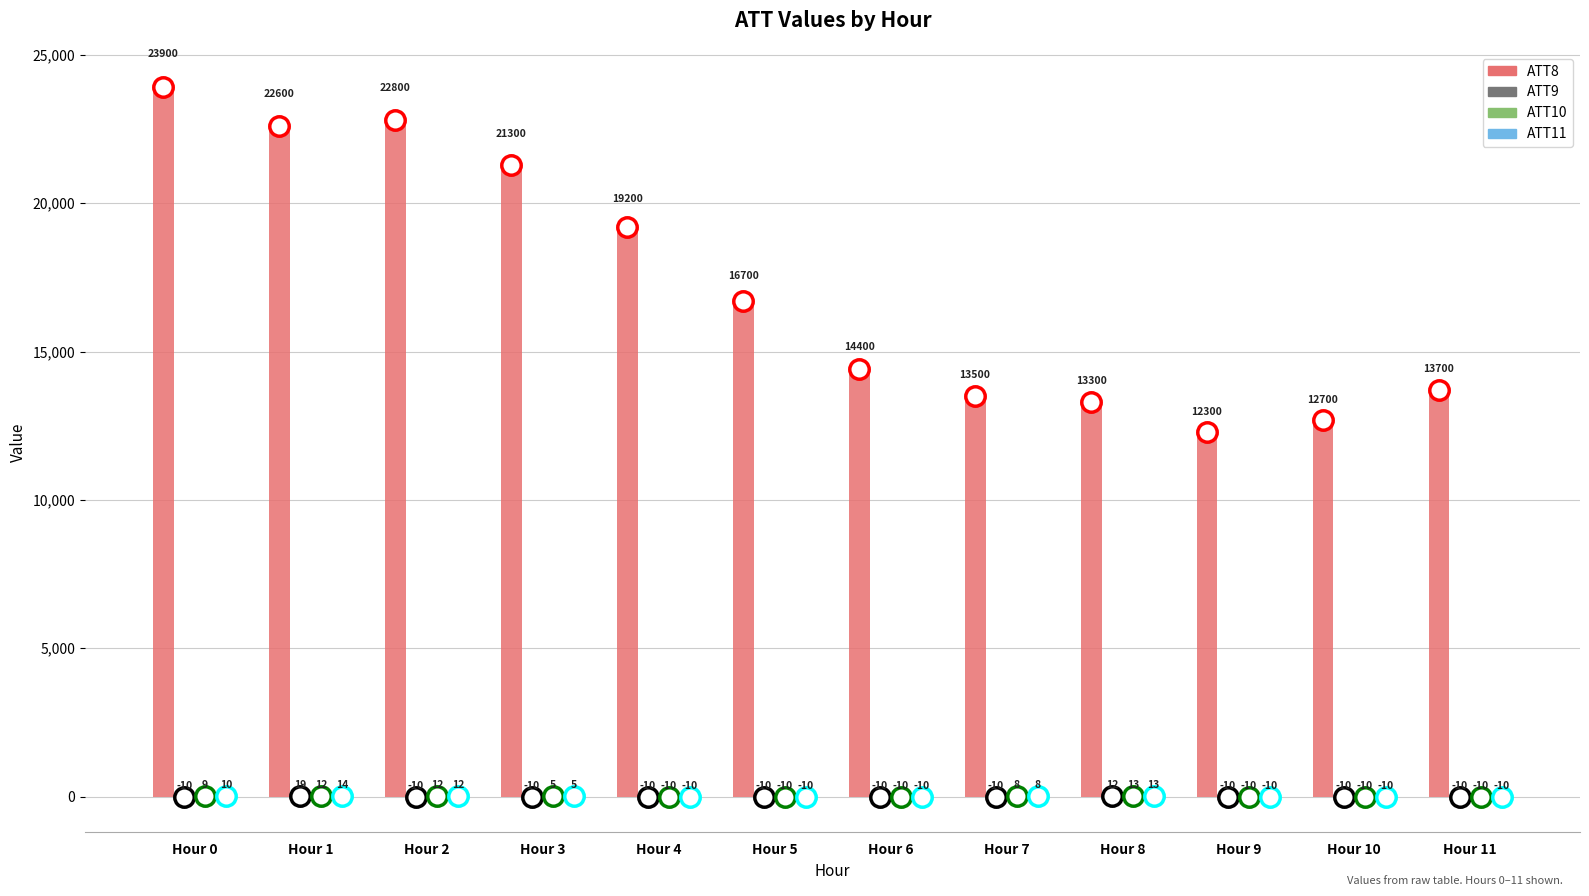

Does the chart contain stacked bars?

No